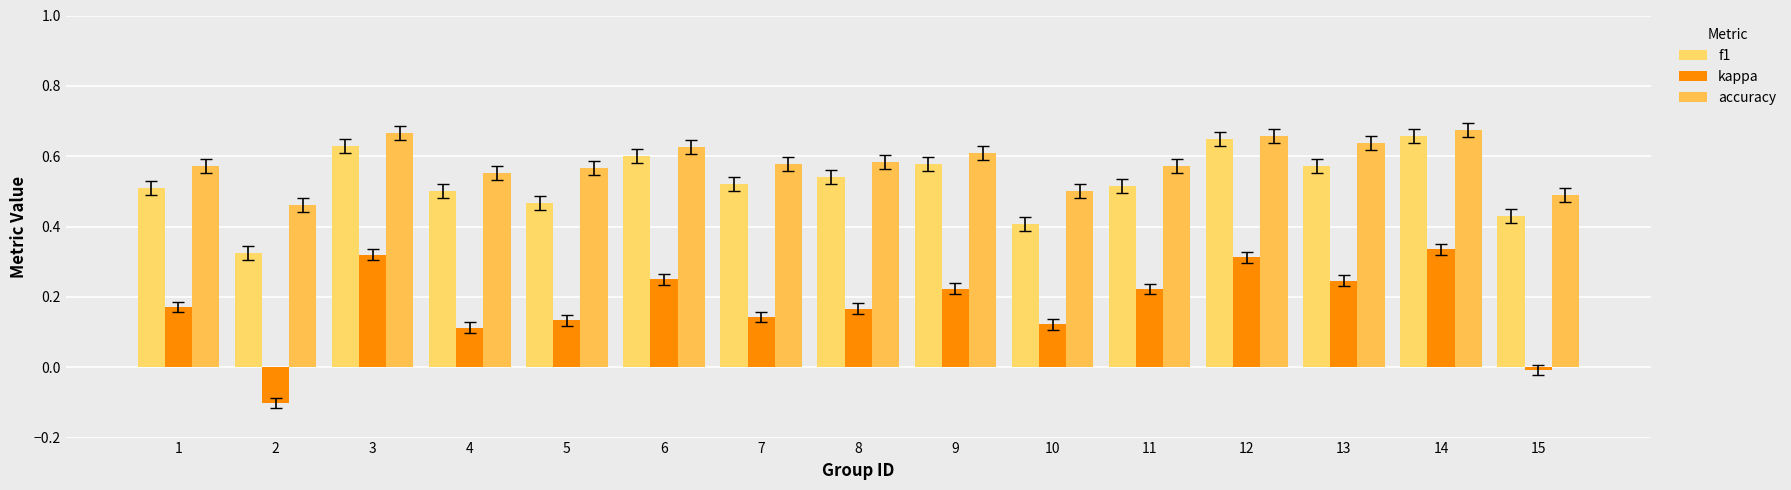

List the labels in order of f1 value, smallest first.

2, 10, 15, 5, 4, 1, 11, 7, 8, 13, 9, 6, 3, 12, 14